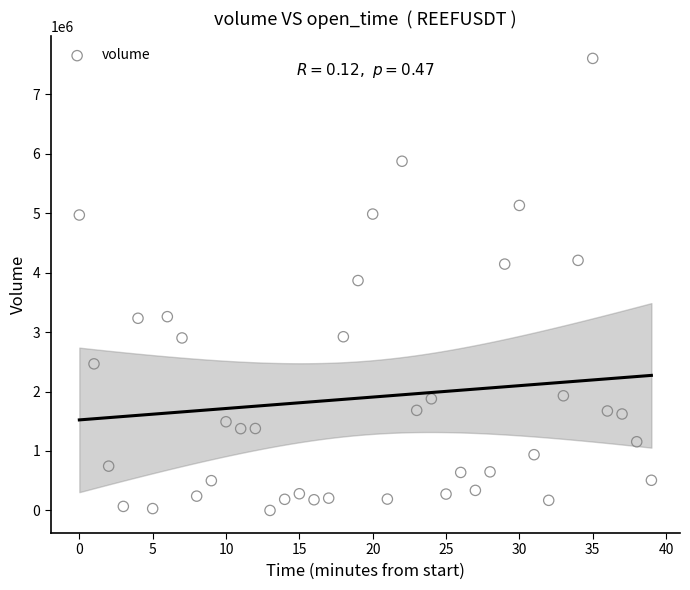

Count the number of points in this scatter plot.

40